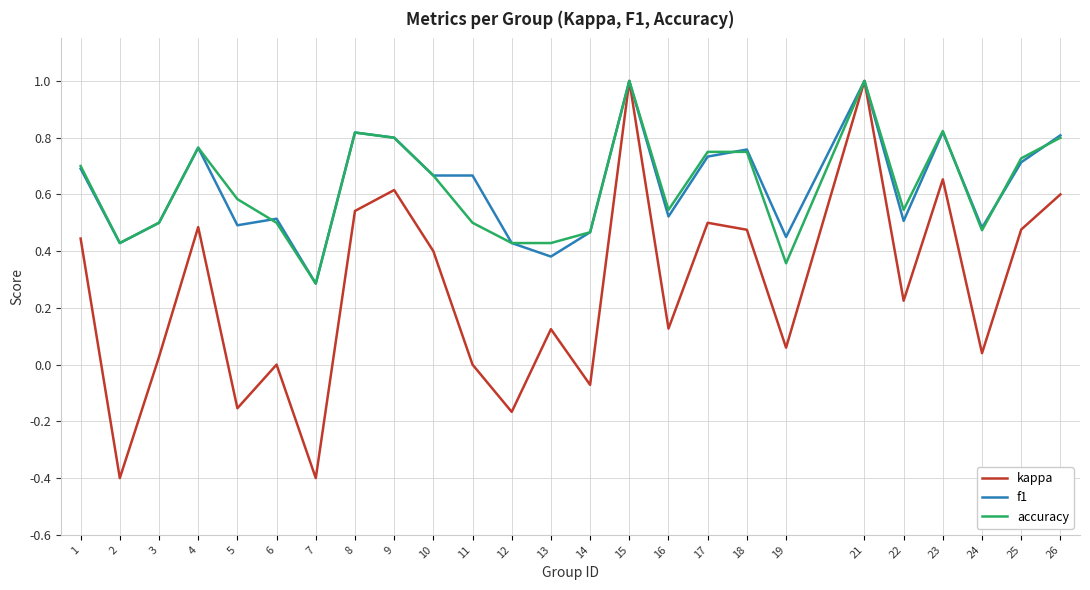

The kappa series shows 0.4 at 23. True or false?

False